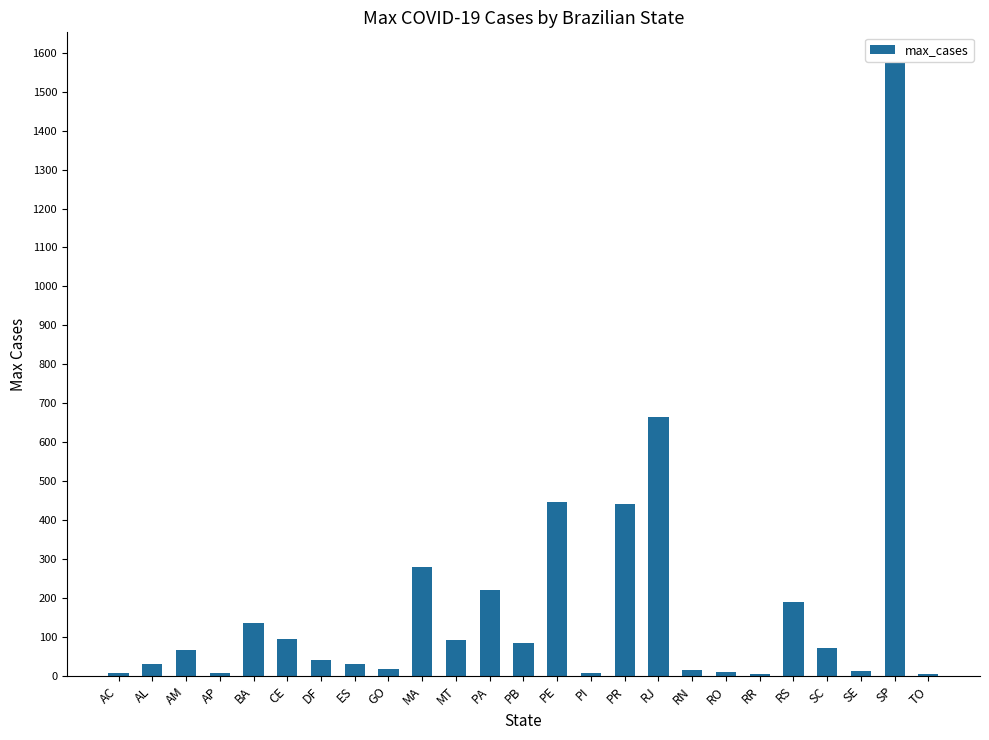

Is it true that the value at RS is 189.4?

True